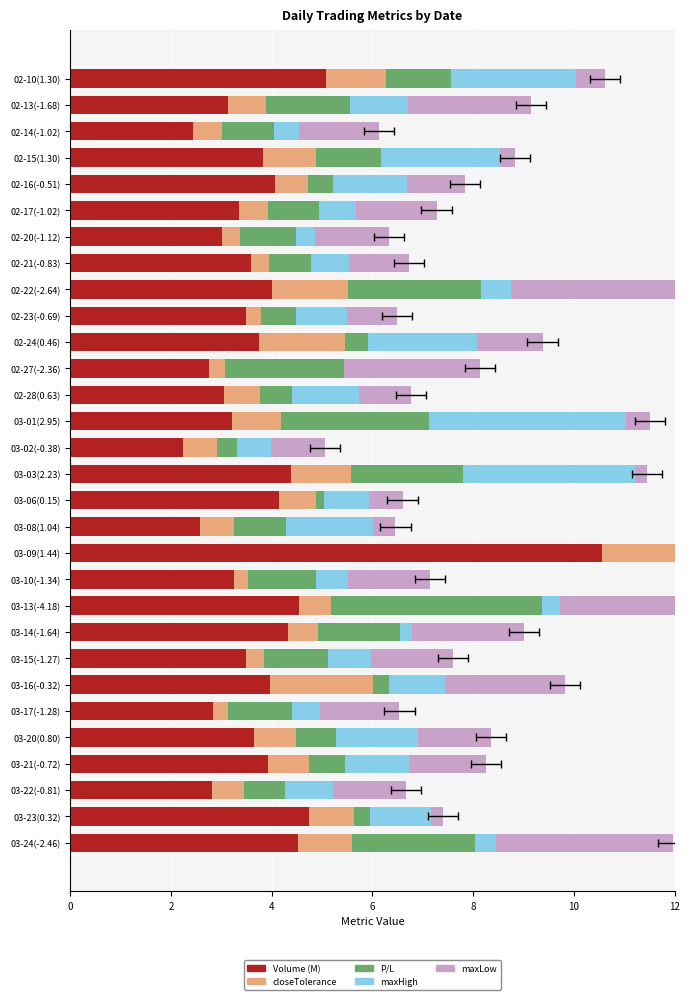

Which series has the largest total across all categories?

Volume (M)